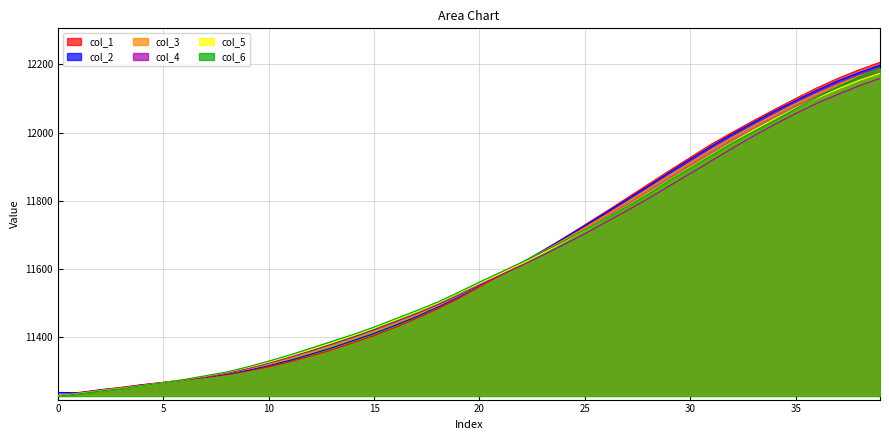

What is the greatest value displayed?

12206